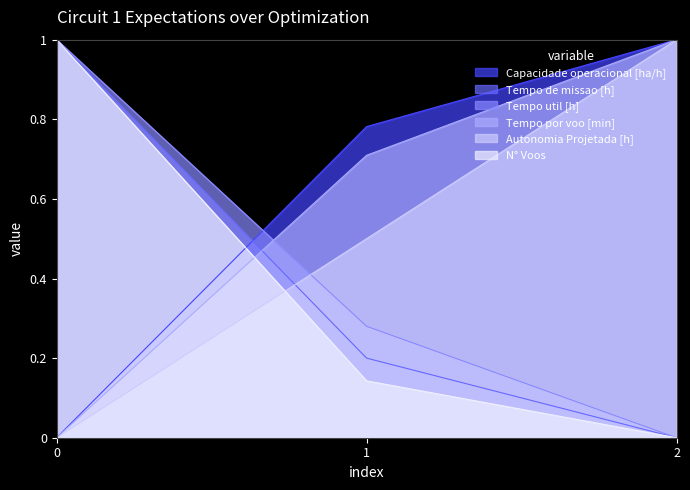

Reading right to left, transcribe all the data shown in this chart.

Capacidade operacional [ha/h]: 1.0	0.8	0.0
Tempo de missao [h]: 0.0	0.2	1.0
Tempo util [h]: 0.0	0.3	1.0
Tempo por voo [min]: 1.0	0.7	0.0
Autonomia Projetada [h]: 1.0	0.5	0.0
N° Voos: 0.0	0.1	1.0